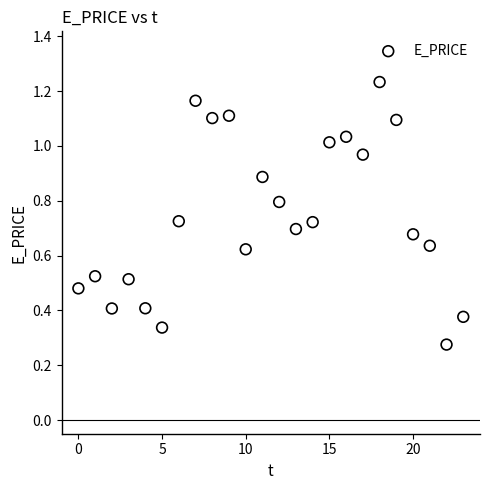

Count the number of points in this scatter plot.

24